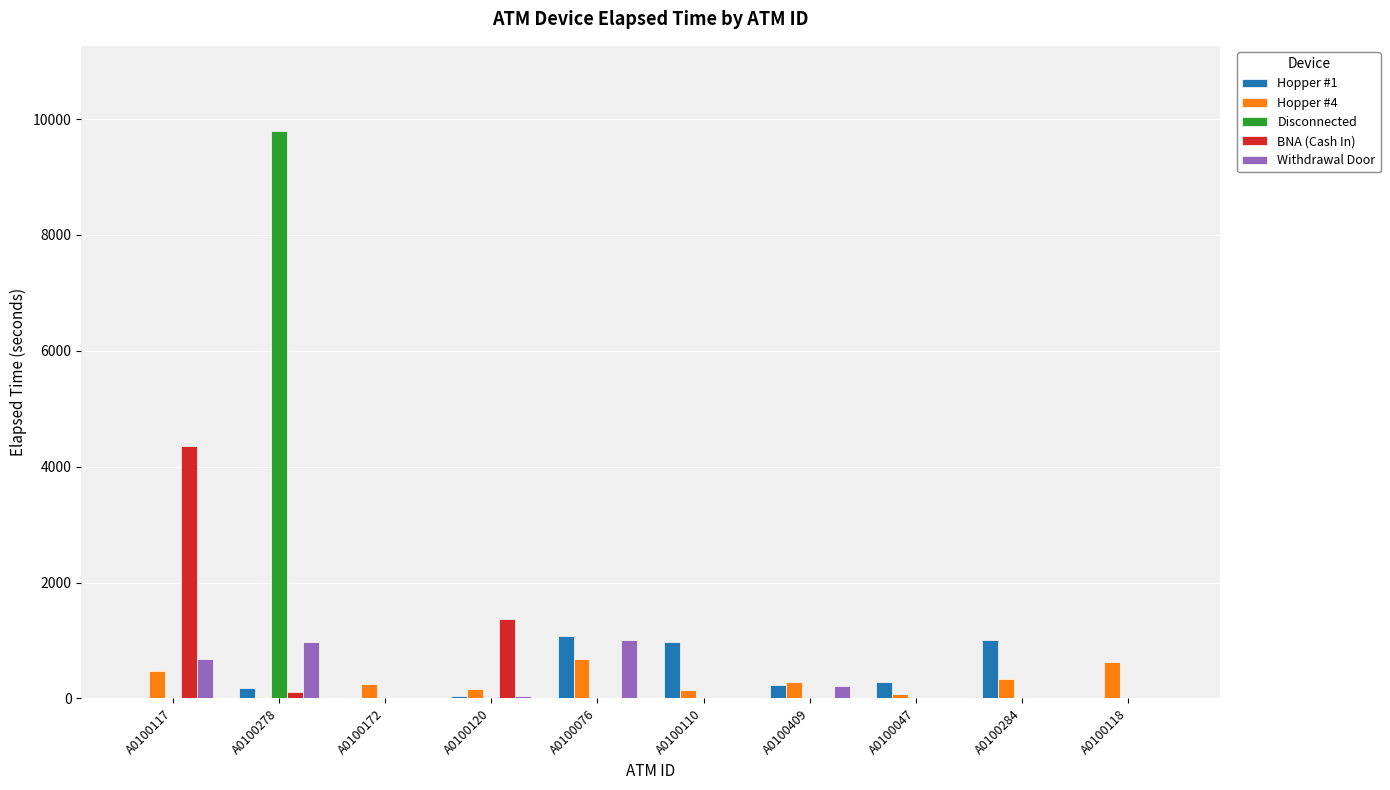

True or false: Hopper #1 has a value of 180 at A0100278.

True